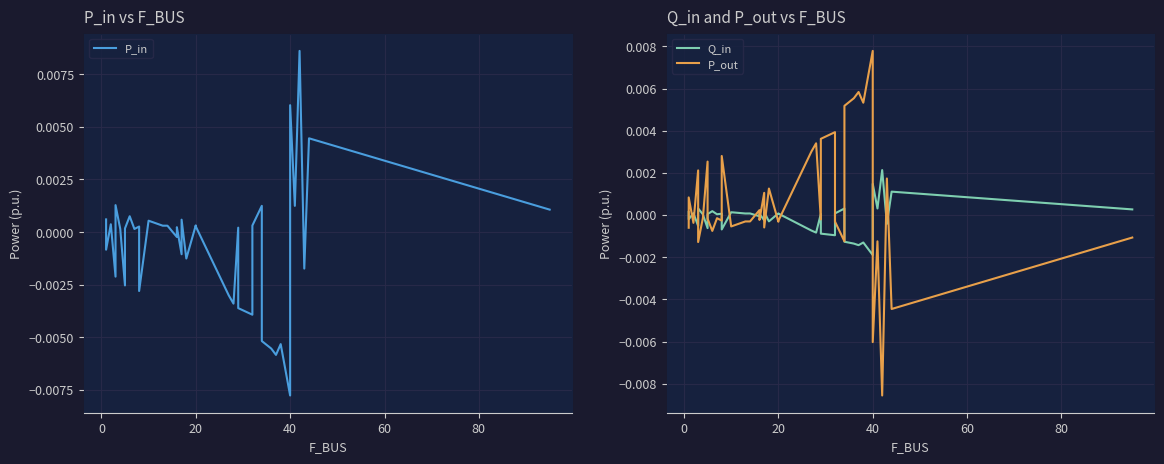

Rank the series by their average value, from highest to lowest.

P_out, Q_in, P_in